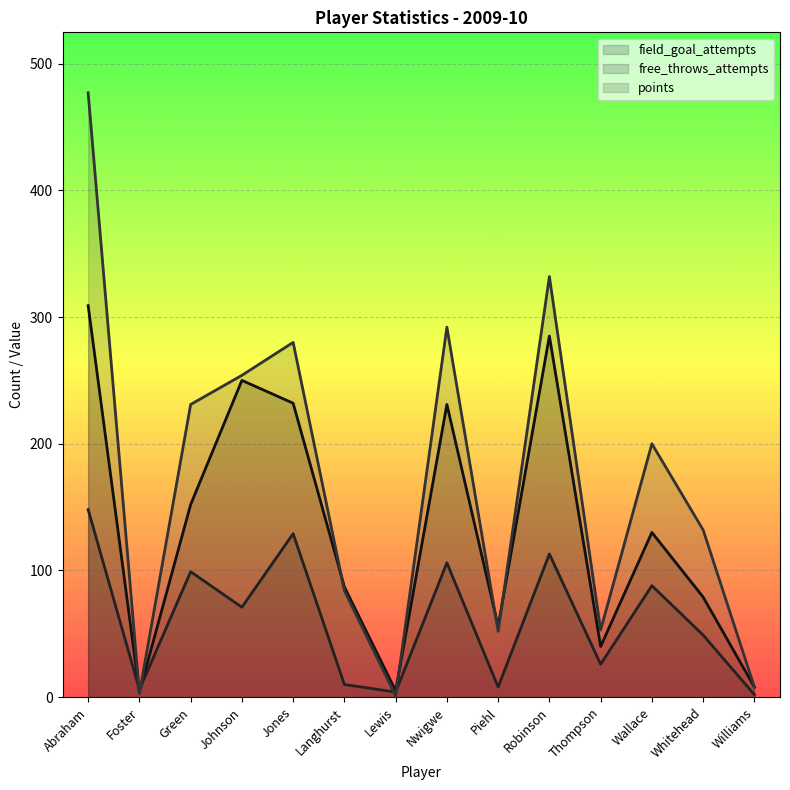

How many data points in free_throws_attempts are above 71?

6